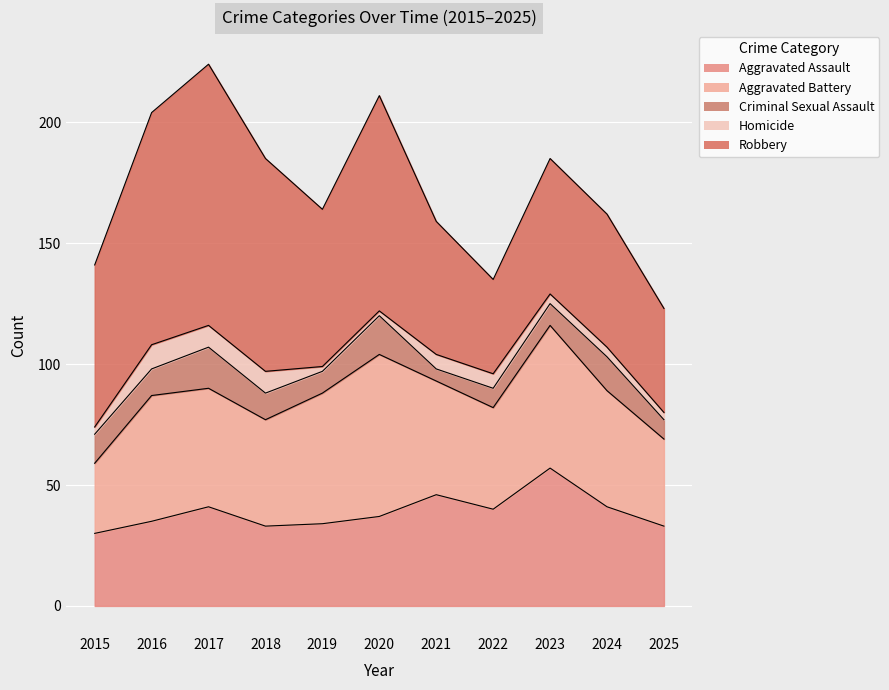

In Homicide, how many points are higher than both neighbors (excluding endpoints)?

1